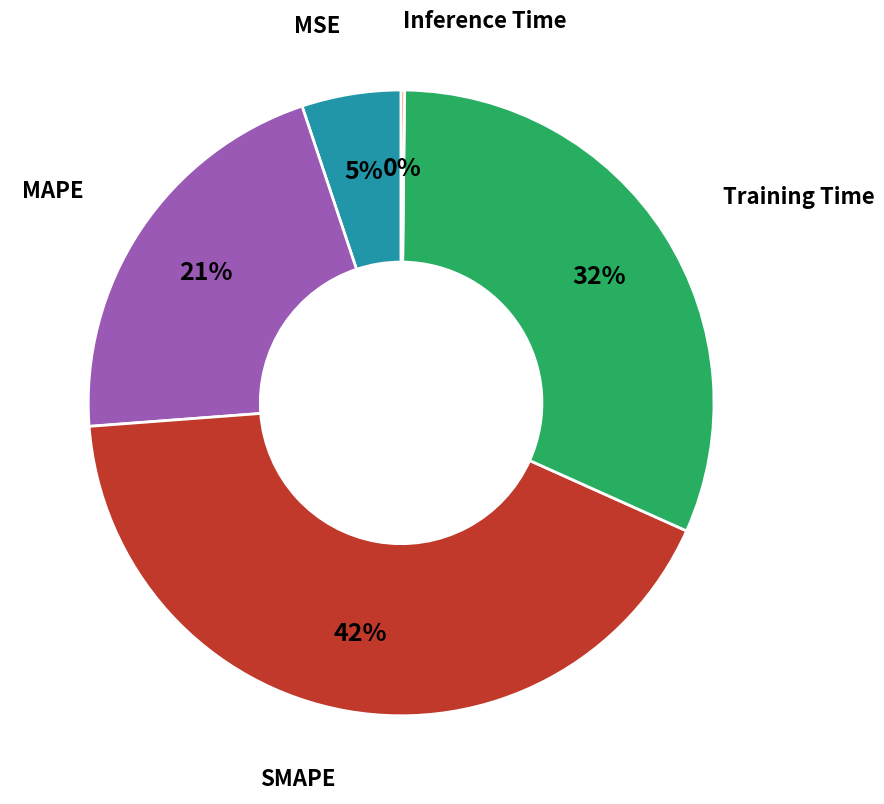

Is there a majority slice in this chart?

No